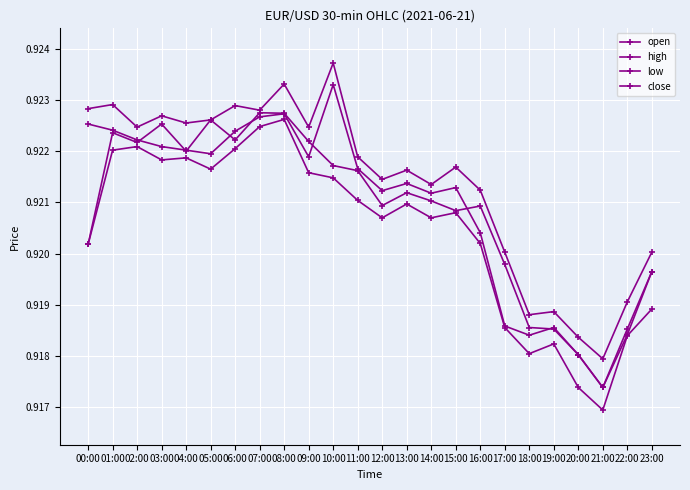

Does the chart have visible grid lines?

Yes